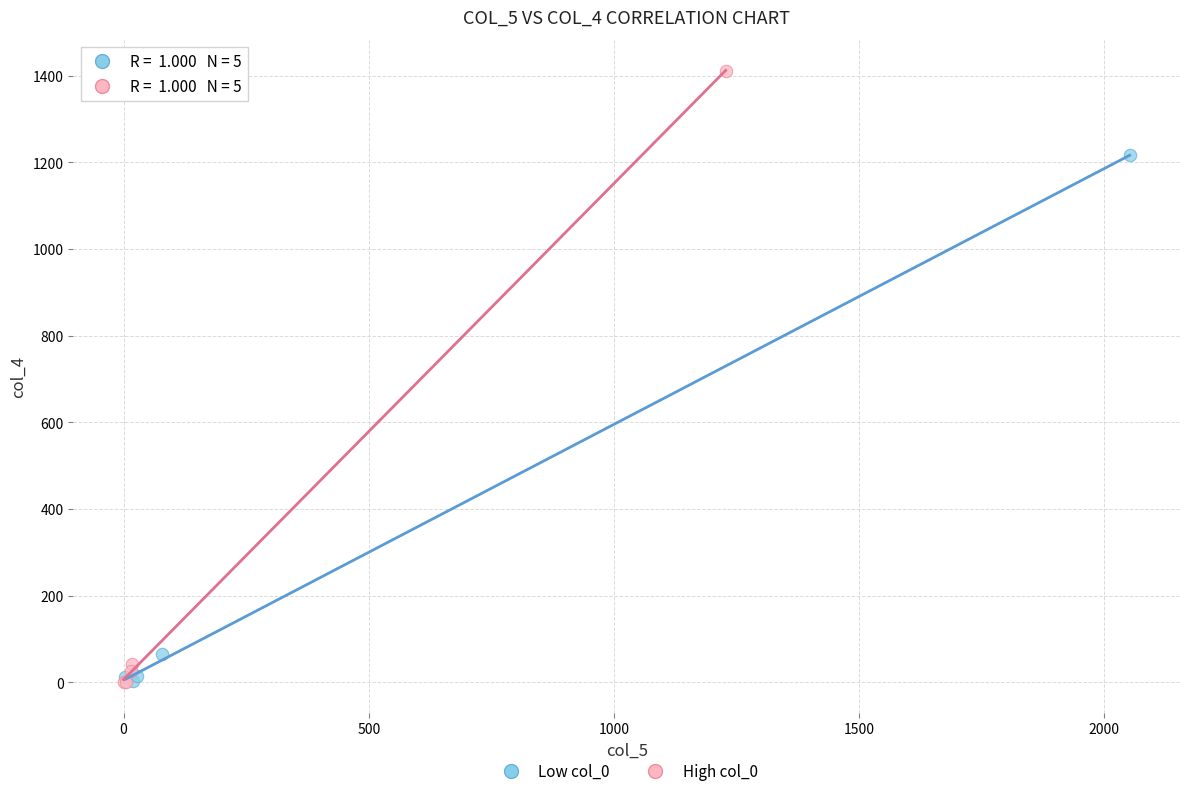

Which series reaches the maximum Y coordinate?

High col_0